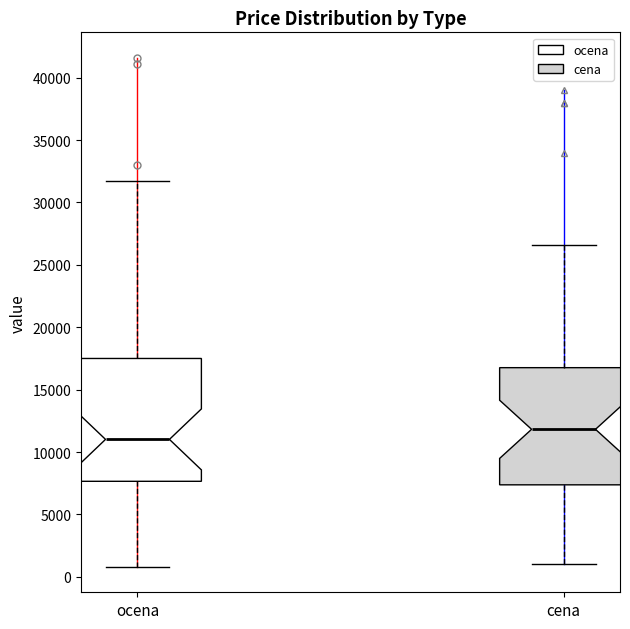

Reading left to right, read every box against the y-axis: the position of its median line, the range the box covers, and the ends of its whiskers. The values are not printed on the chart, so give them approximately, as read against the axis.

ocena: median 11000, box 7500 to 17500, whiskers 1000 to 32000
cena: median 12000, box 7500 to 17000, whiskers 1000 to 26500